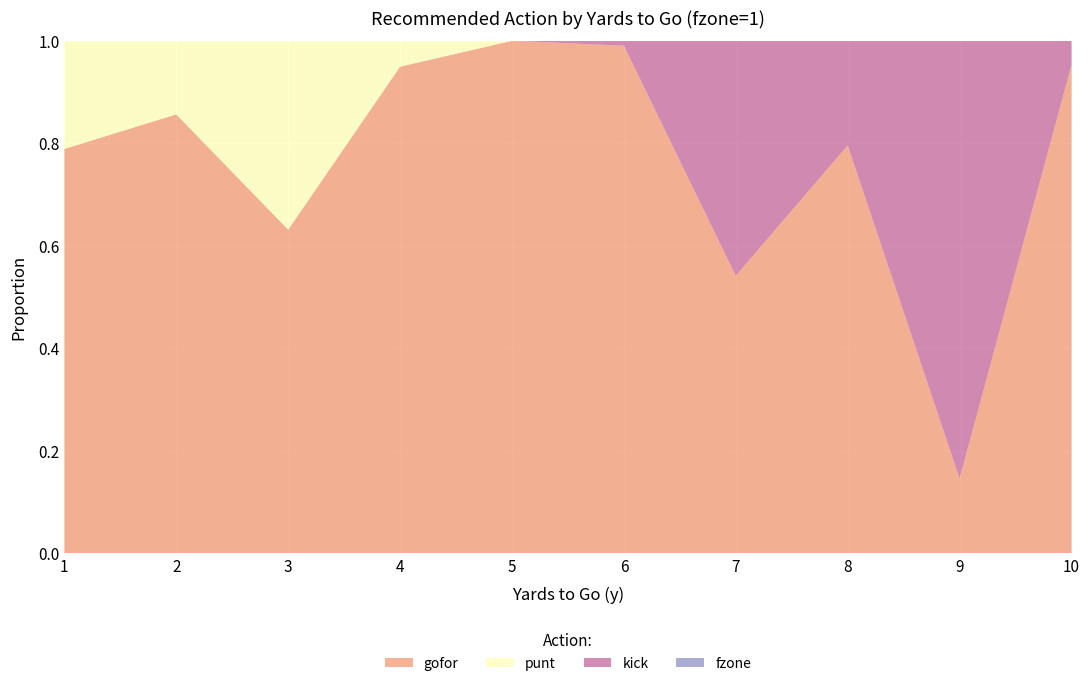

Reading left to right, what are all the values shown in this chart?

gofor: 1=0.8	2=0.9	3=0.6	4=0.9	5=1.0	6=1.0	7=0.5	8=0.8	9=0.1	10=1.0
punt: 1=0.2	2=0.1	3=0.4	4=0.1	5=0.0	6=0.0	7=0.0	8=0.0	9=0.0	10=0.0
kick: 1=0.0	2=0.0	3=0.0	4=0.0	5=0.0	6=0.0	7=0.5	8=0.2	9=0.9	10=0.0
fzone: 1=0.0	2=0.0	3=0.0	4=0.0	5=0.0	6=0.0	7=0.0	8=0.0	9=0.0	10=0.0